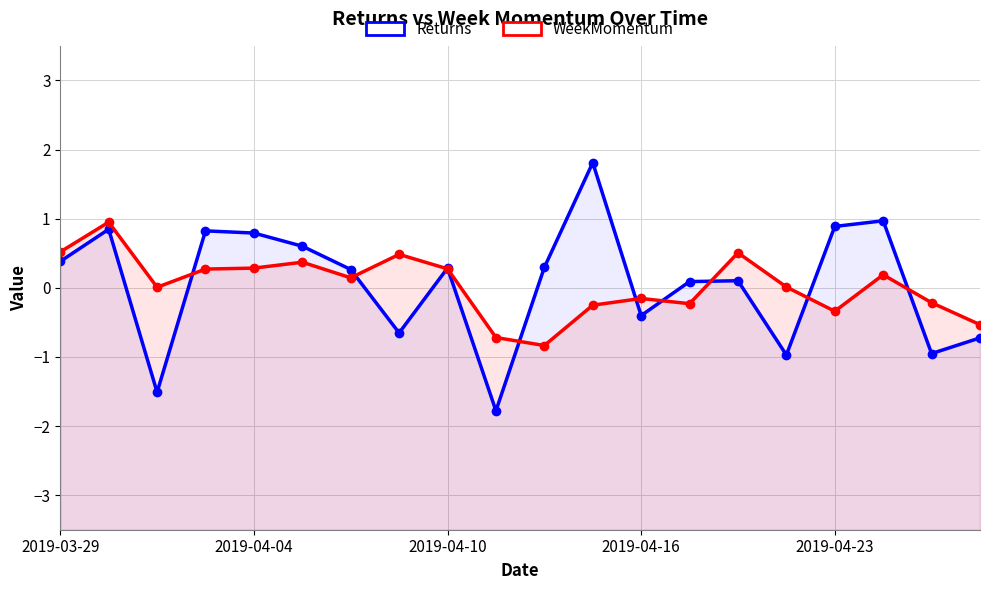

Reading right to left, list all the values displayed in this chart.

Returns: -0.7	-1.0	1.0	0.9	-1.0	0.1	0.1	-0.4	1.8	0.3	-1.8	0.3	-0.7	0.3	0.6	0.8	0.8	-1.5	0.8	0.4
WeekMomentum: -0.5	-0.2	0.2	-0.3	0.0	0.5	-0.2	-0.2	-0.3	-0.8	-0.7	0.3	0.5	0.1	0.4	0.3	0.3	0.0	0.9	0.5